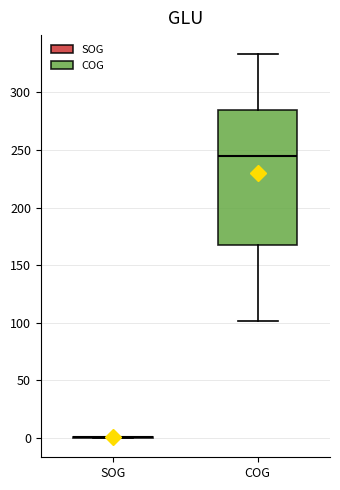

Which box is the tallest, from its lower edge to its upper edge?

COG